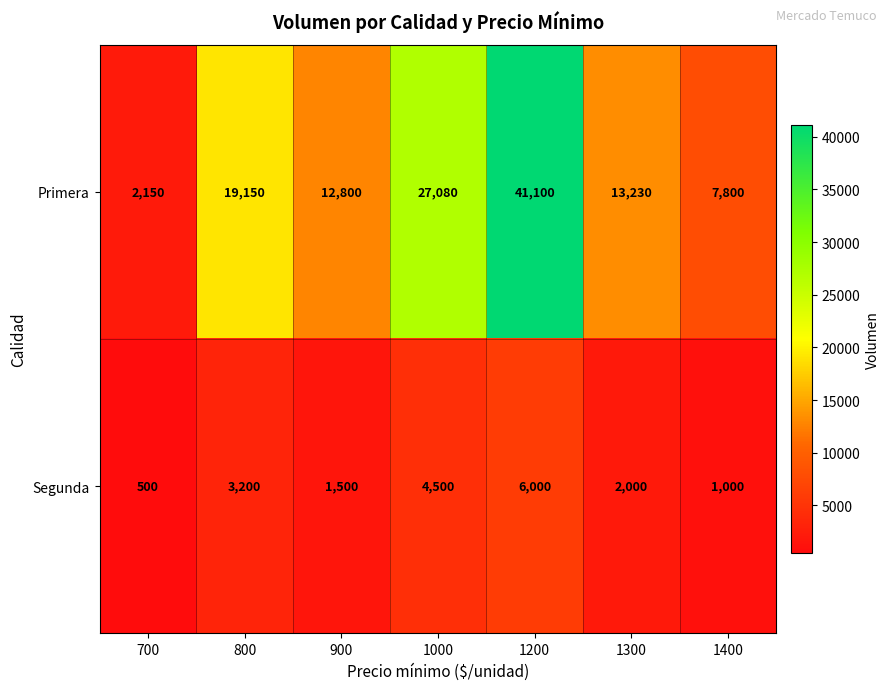

What is the difference between the maximum and minimum values in the Segunda series?

5500